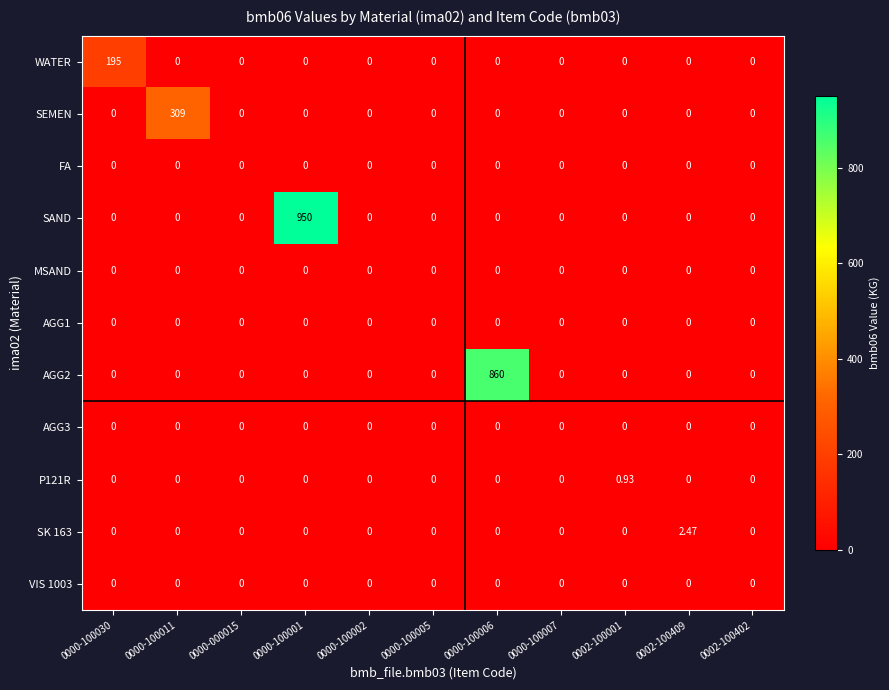

What is the greatest value displayed?

950.0